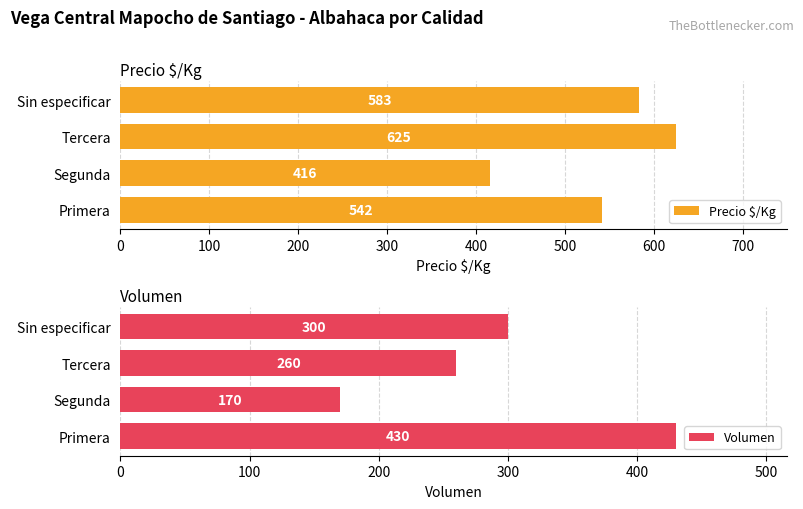

Is it true that Volumen equals 338 at Tercera?

False